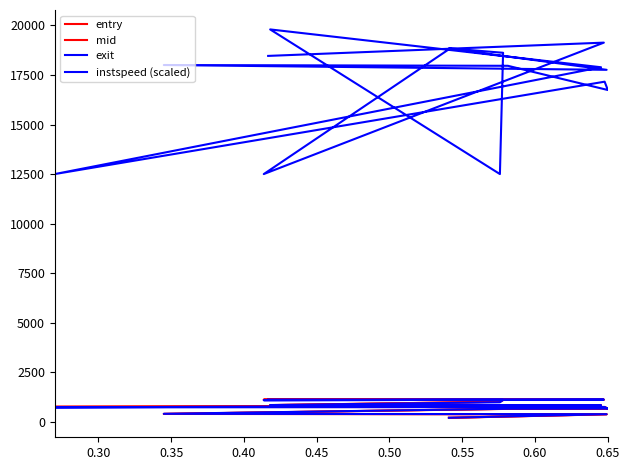

How many series are shown in this chart?

4